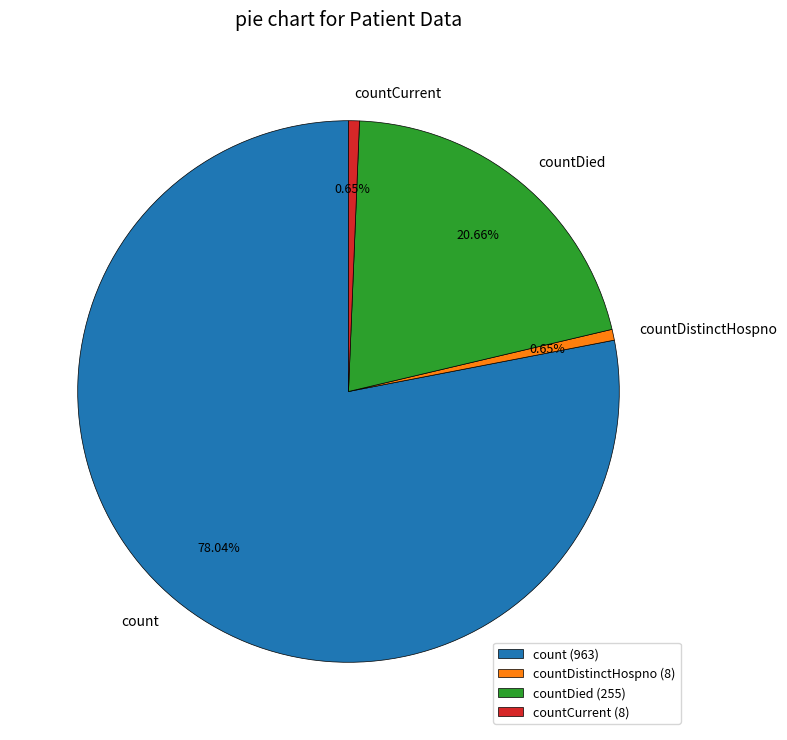

Count the number of slices in the pie.

4